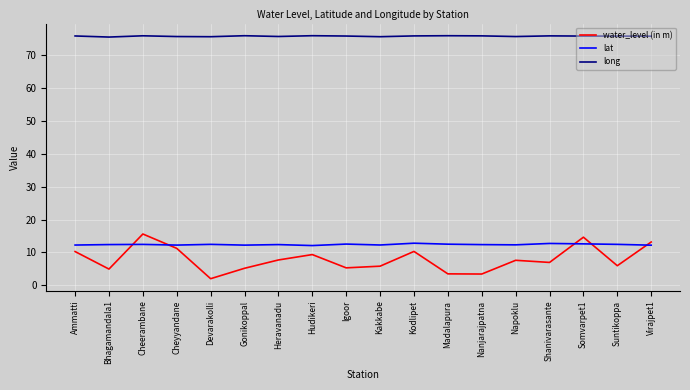

What is the smallest value displayed?

2.0